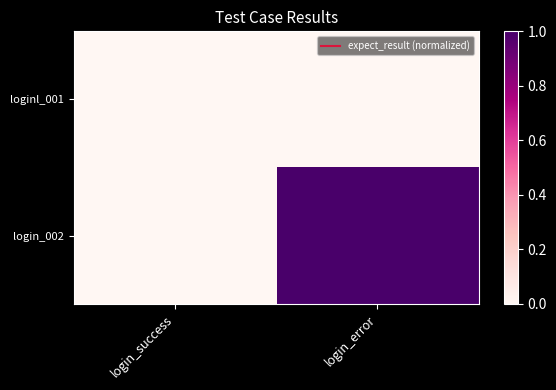

Which series has the widest spread of values?

login_002